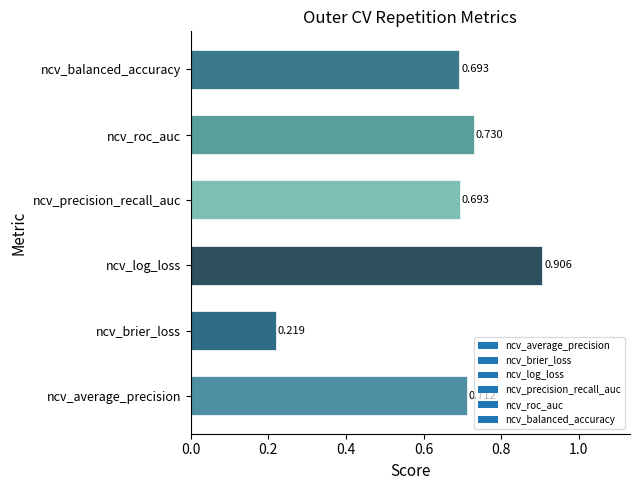

Which has a higher value, ncv_brier_loss or ncv_balanced_accuracy?

ncv_balanced_accuracy